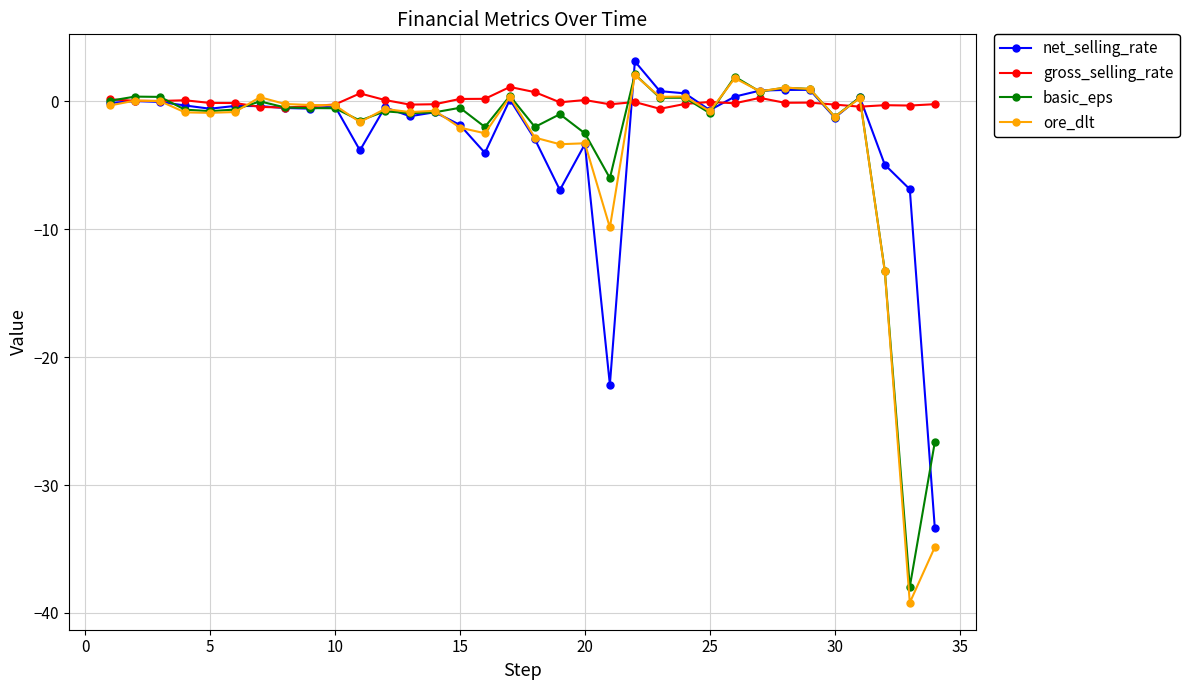

Which series has the largest range (max minus min)?

ore_dlt